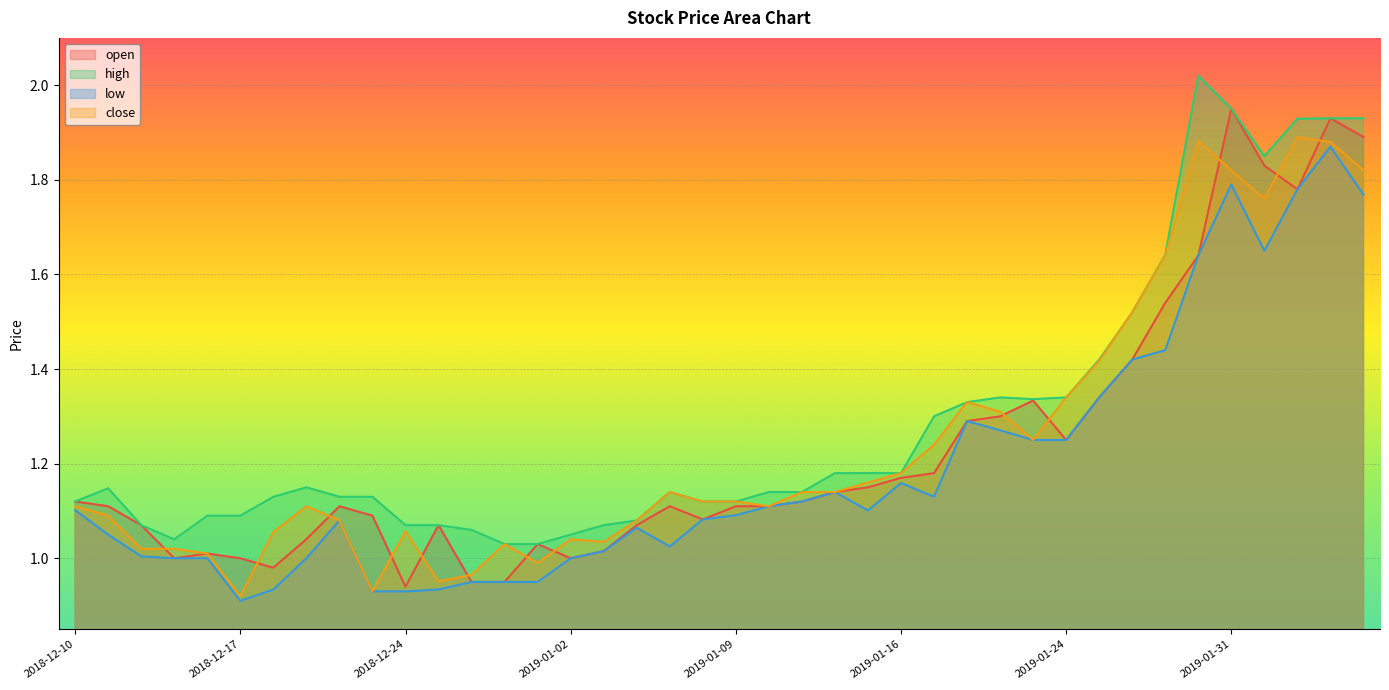

Which series has the widest spread of values?

open